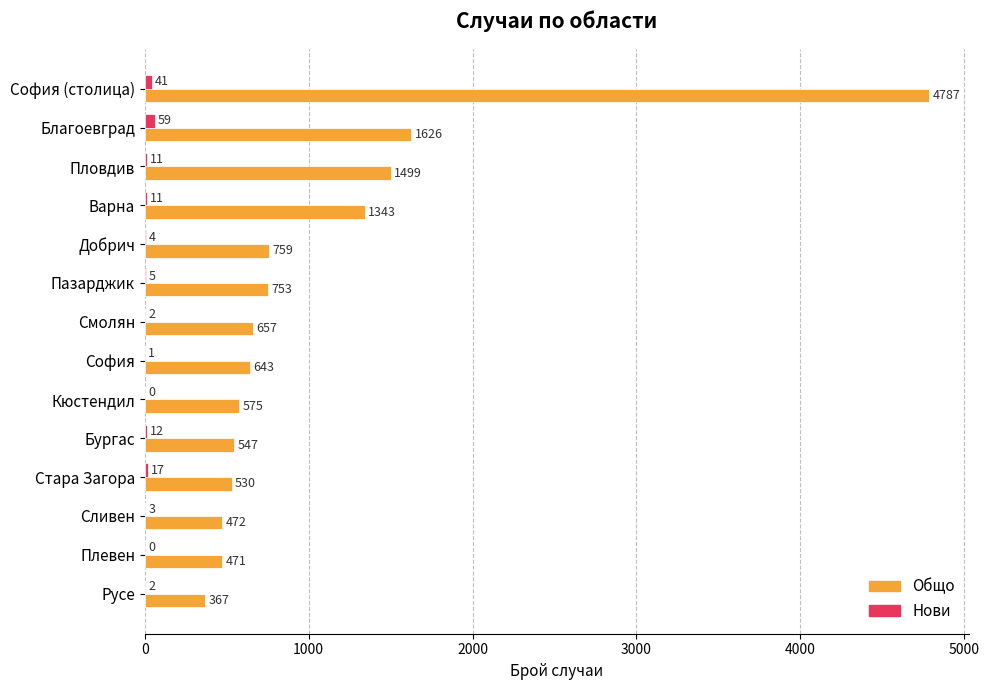

Which category has the highest value across all series?

София (столица)